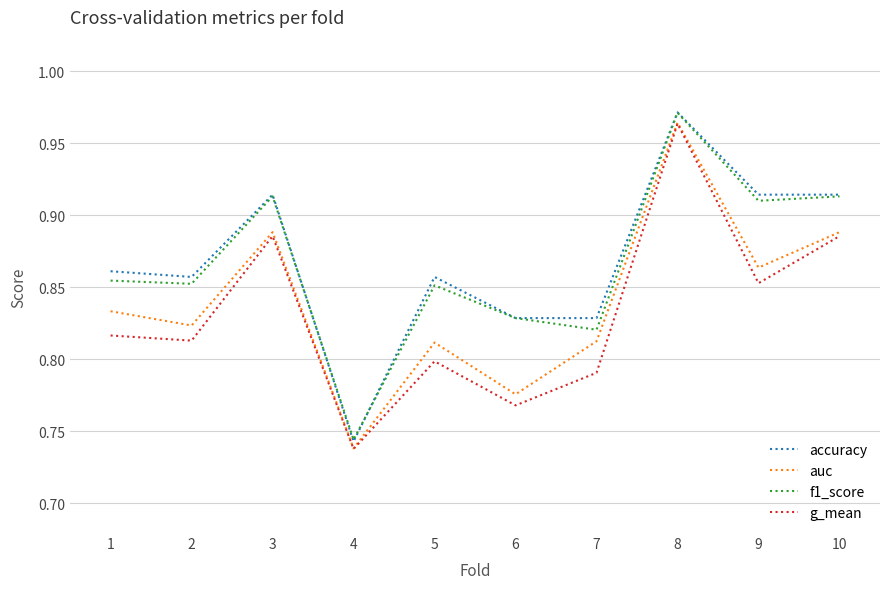

Rank the series at 7 from highest to lowest value.

accuracy, f1_score, auc, g_mean